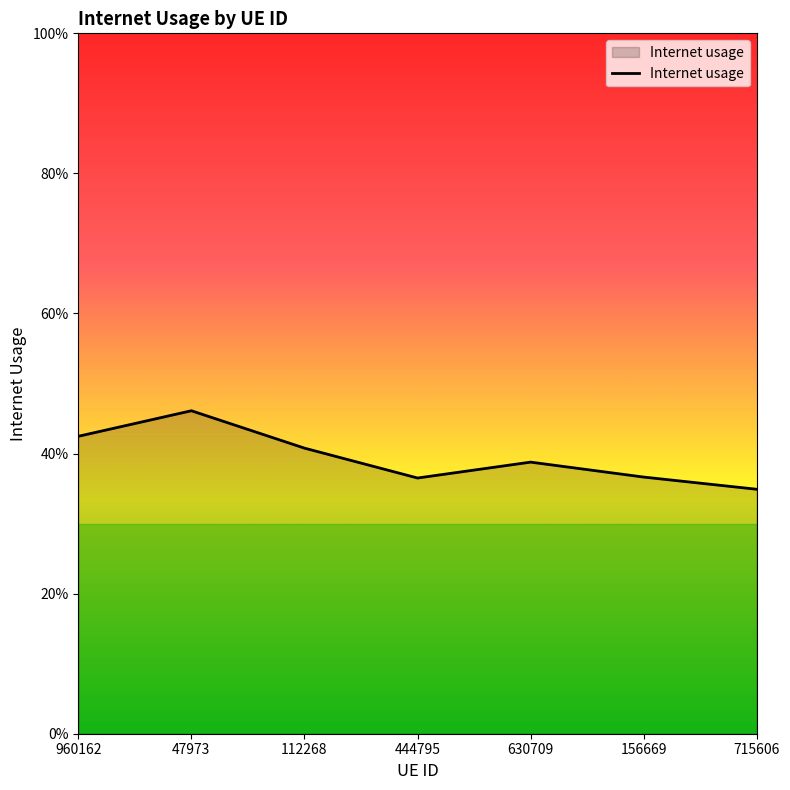

True or false: the data shows 0.5 at 444795.

False